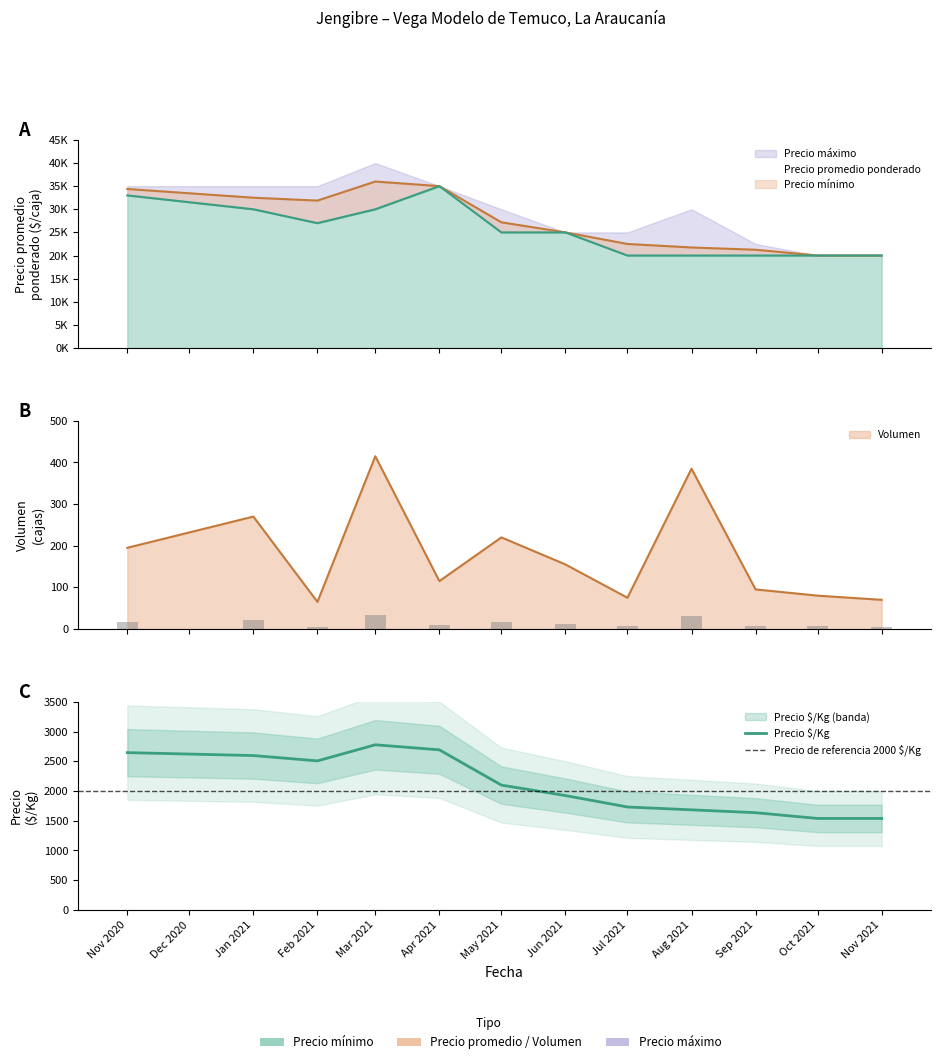

Reading left to right, extract all data points from this chart.

Precio promedio ponderado: 34385	32500	31875	36000	35000	27183	25000	22500	21736	21250	20000	20000
Precio mínimo: 33000	30000	27000	30000	35000	25000	25000	20000	20000	20000	20000	20000